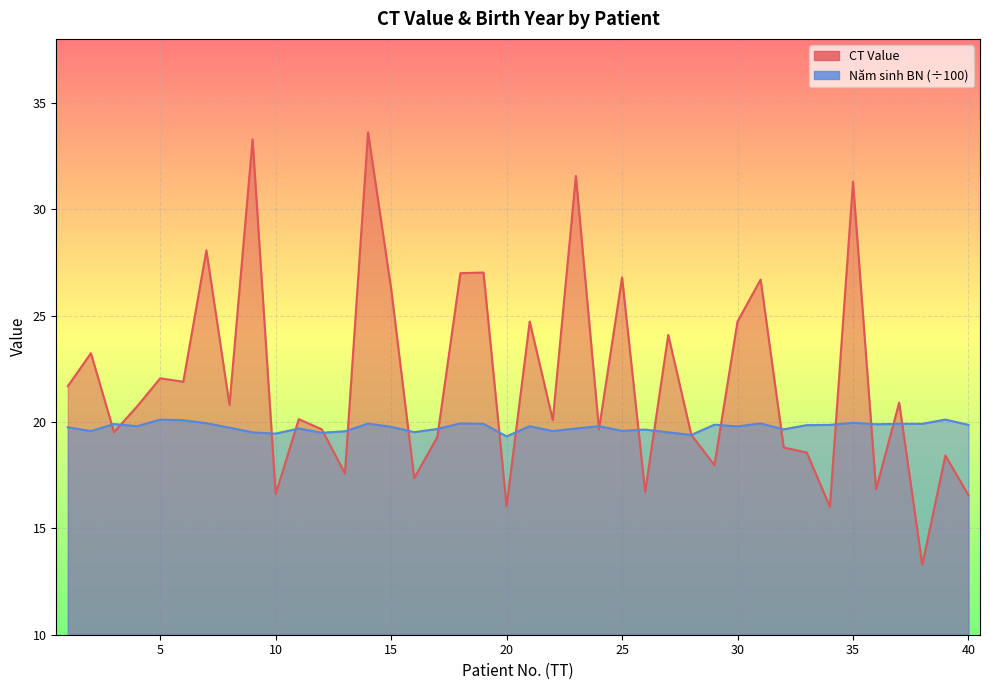

True or false: CT Value and Birth Year (scaled) cross at least once.

True